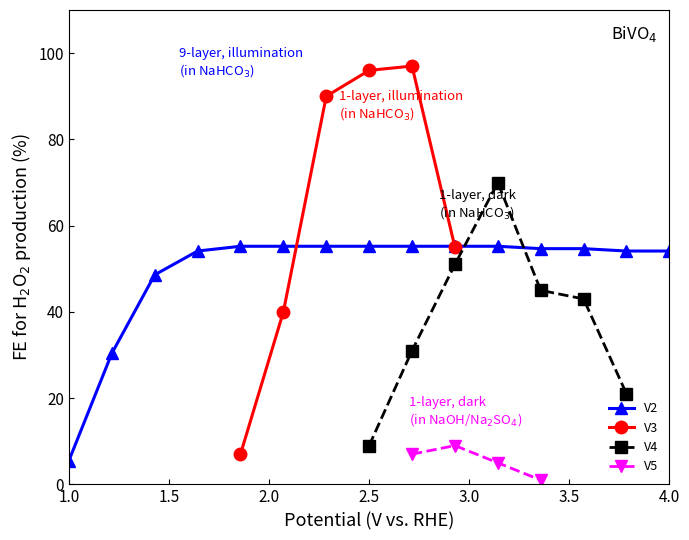

Is it true that V2 equals 83.8 at 2.5?

False